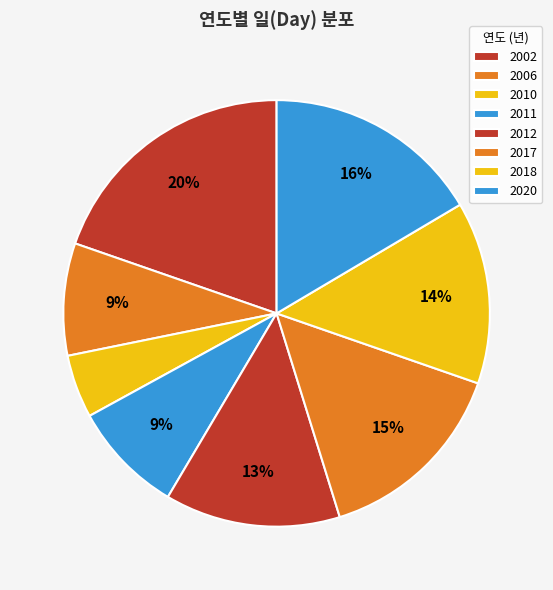

How many slices are in this pie chart?

8